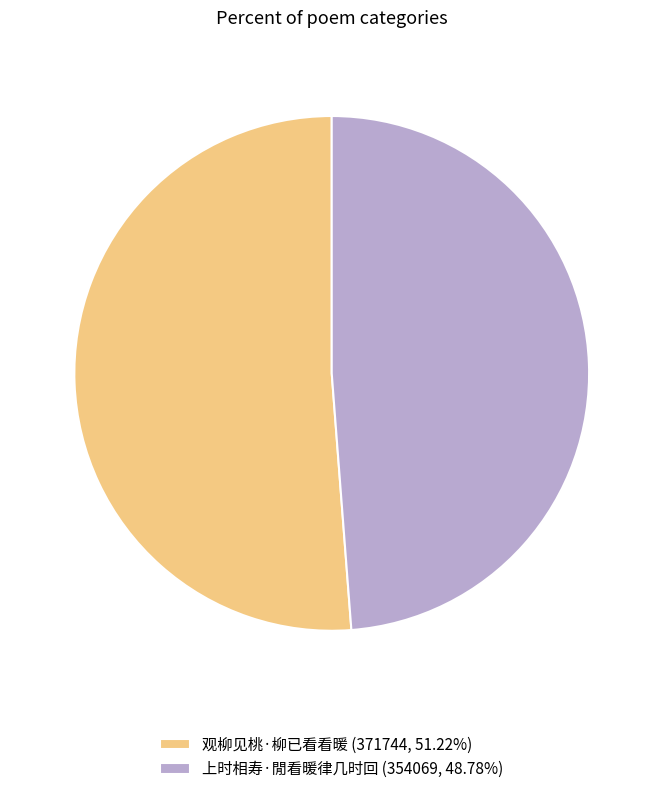

Which category has the smallest portion of the pie?

上时相寿·閒看暖律几时回